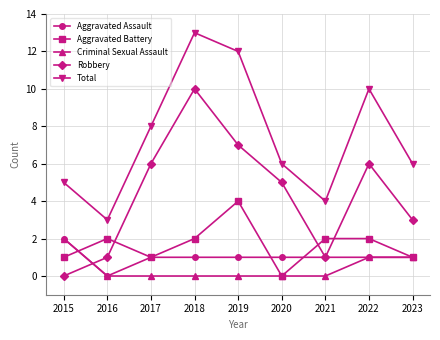

What are all the series names shown in the legend?

Aggravated Assault, Aggravated Battery, Criminal Sexual Assault, Robbery, Total